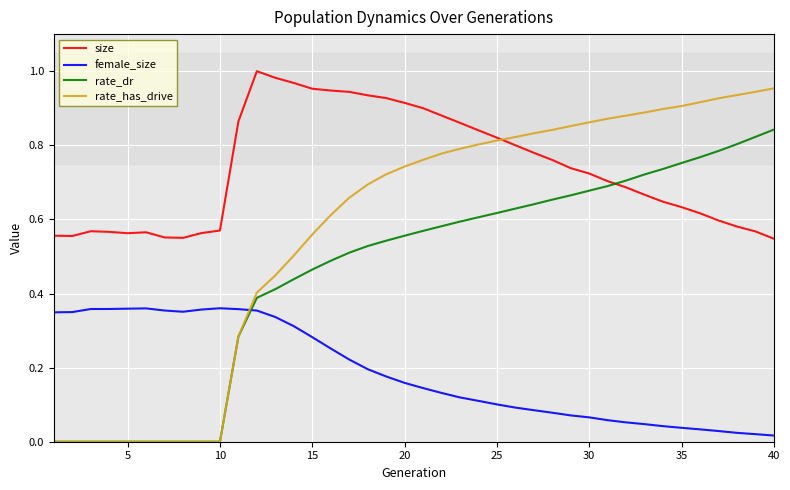

Which series has the largest range (max minus min)?

rate_has_drive